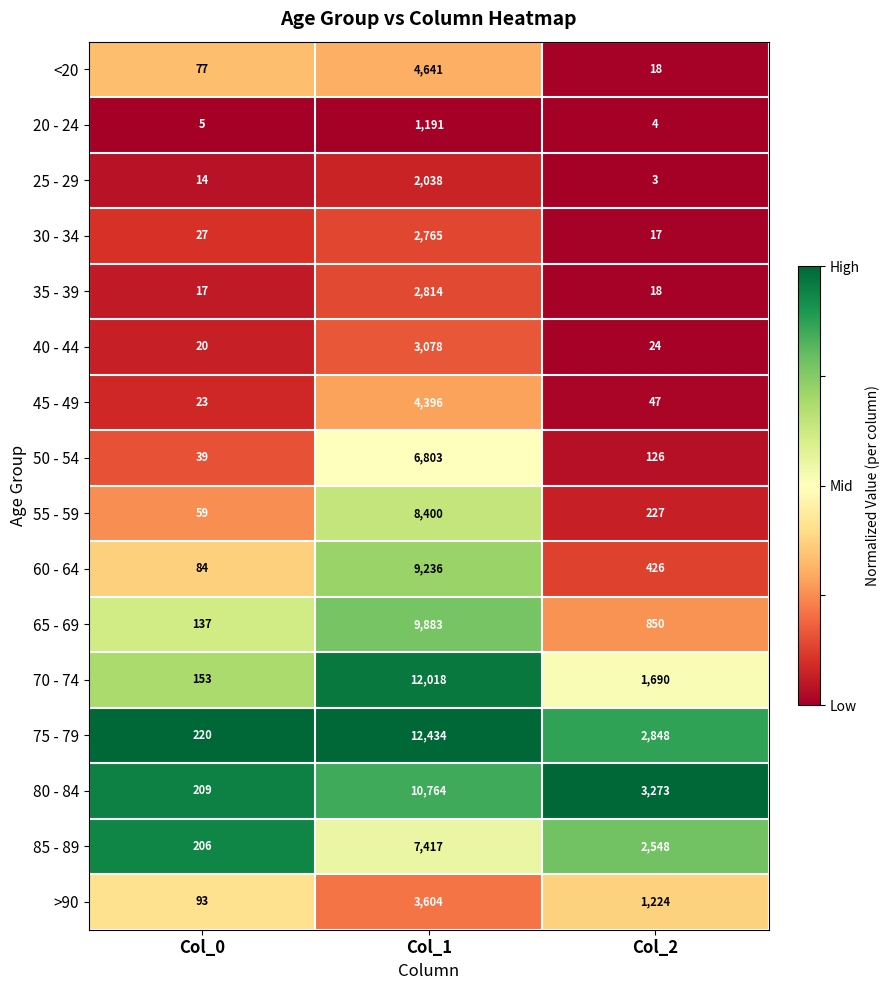

What is the spread (max minus min) of values at Col_2?

3270